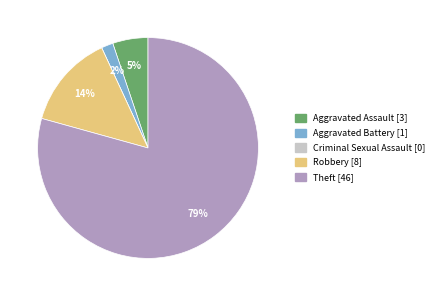

Which slice is the largest?

Theft